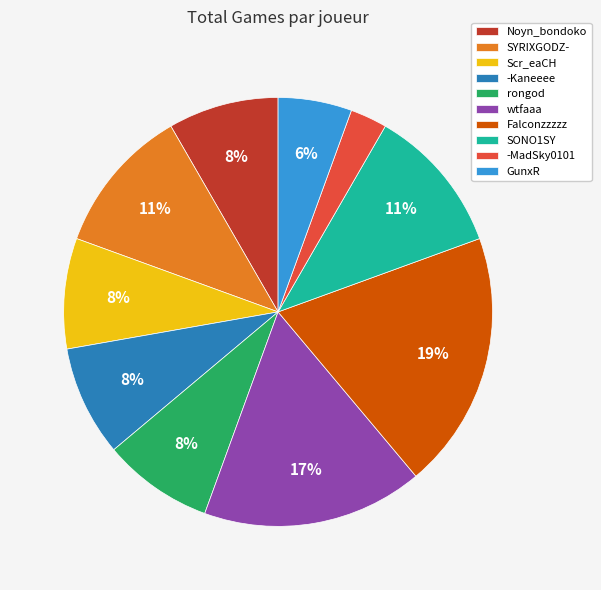

To the nearest percent, what portion does Falconzzzzz represent?

19%